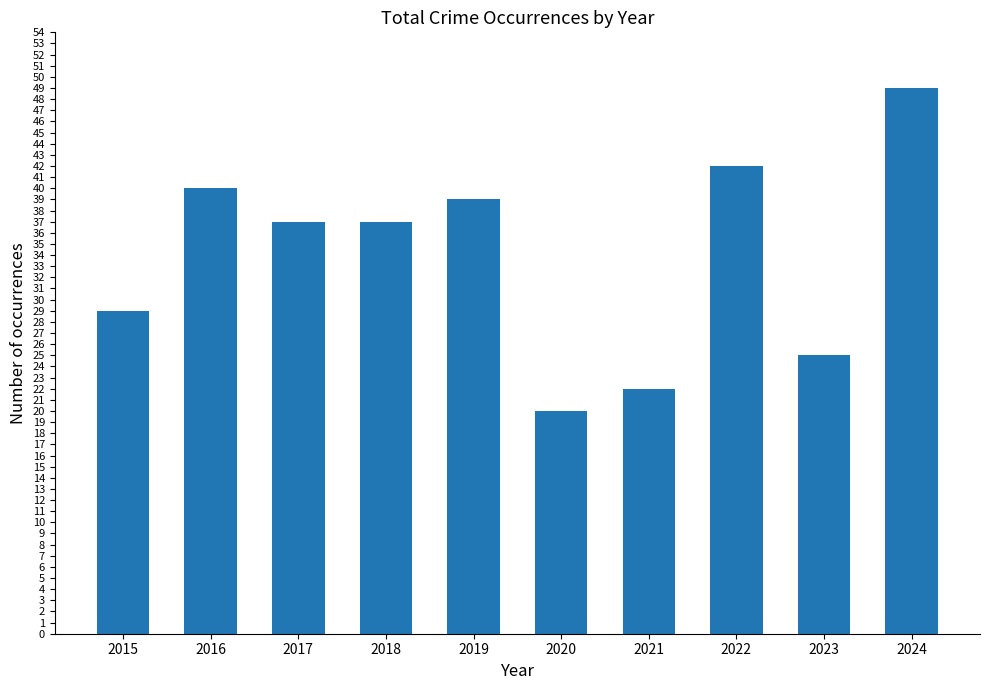

Reading left to right, transcribe all the data shown in this chart.

29	40	37	37	39	20	22	42	25	49